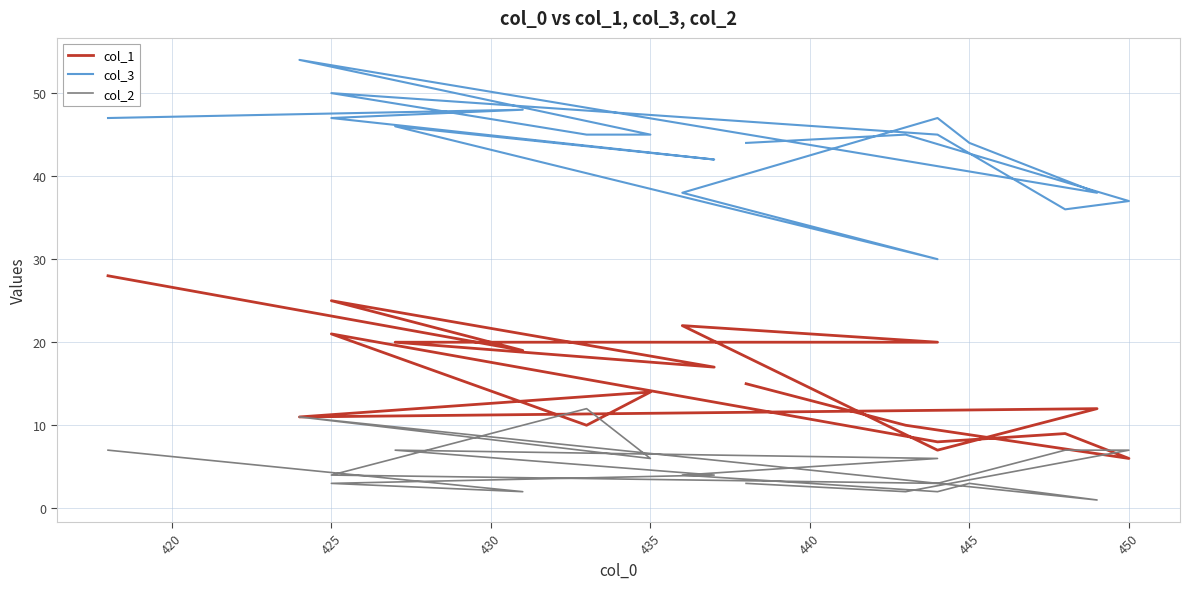

True or false: col_2 and col_3 intersect in this chart.

False